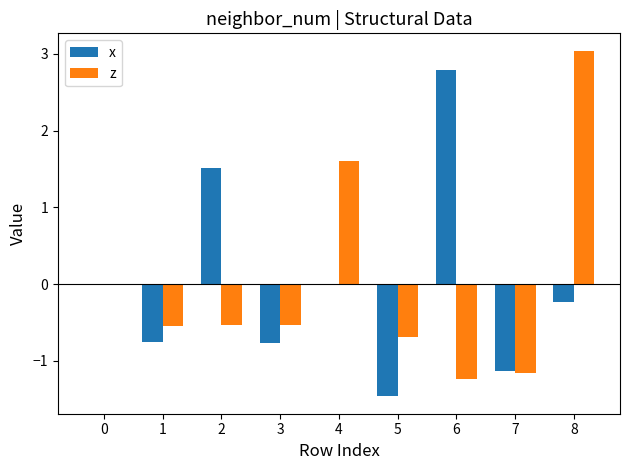

Which category has the highest value in the z series?

8